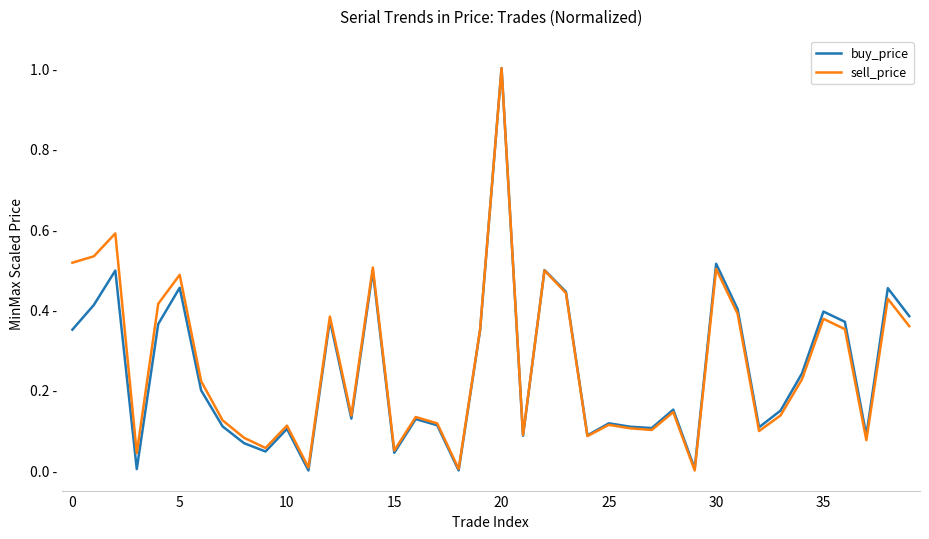

List the series in order of their peak value, lowest first.

buy_price, sell_price